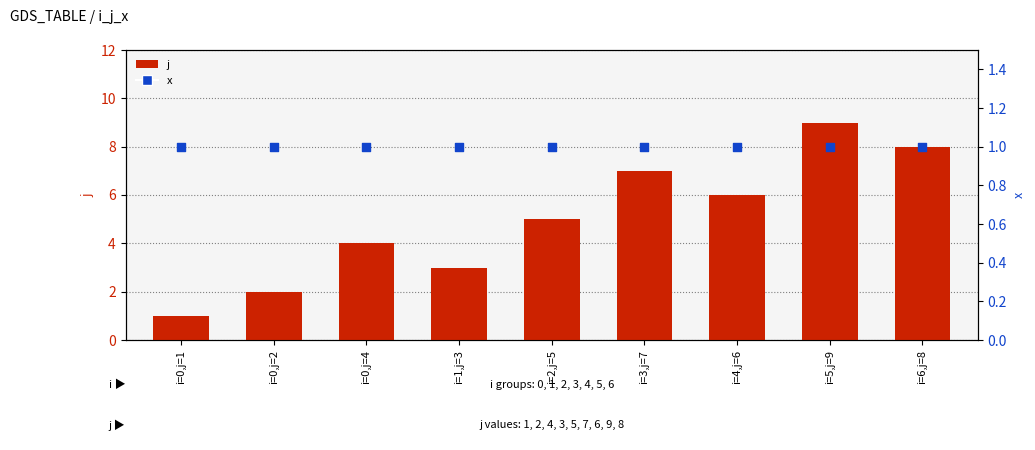

What are all the series names shown in the legend?

j, x